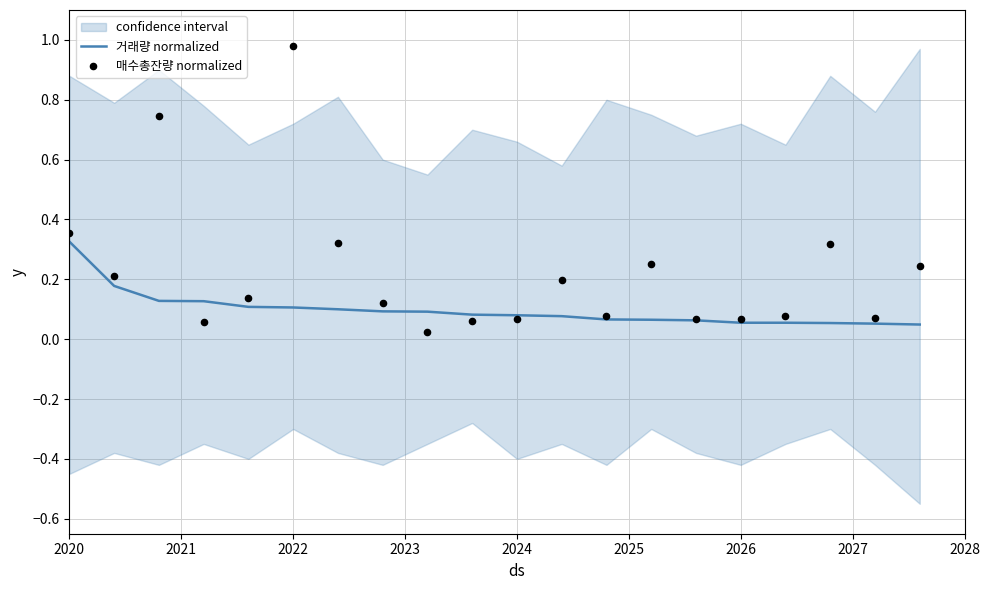

Is the value of 거래량 normalized at 18 greater than the value of 매수총잔량 normalized at 2028?

Yes